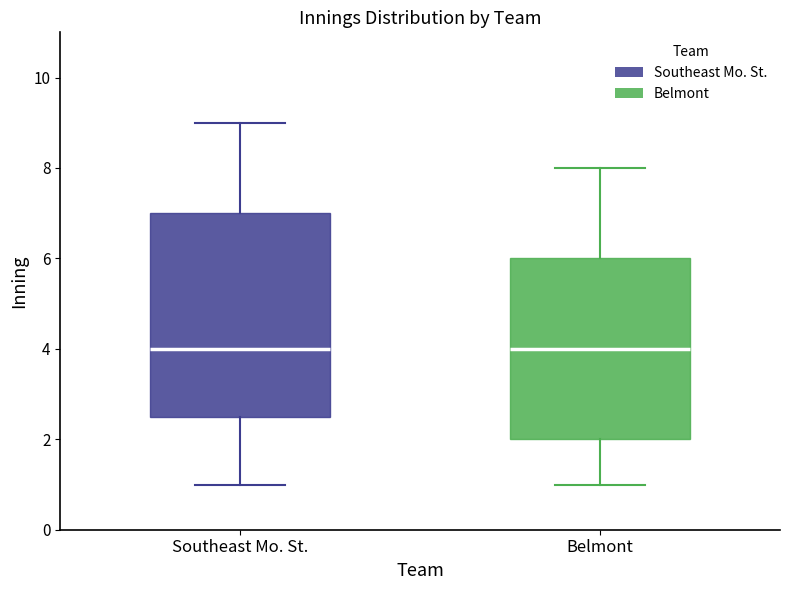

Reading left to right, read every box against the y-axis: the position of its median line, the range the box covers, and the ends of its whiskers. The values are not printed on the chart, so give them approximately, as read against the axis.

Southeast Mo. St.: median 4.0, box 2.6 to 7.0, whiskers 1.0 to 9.0
Belmont: median 4.0, box 2.0 to 6.0, whiskers 1.0 to 8.0